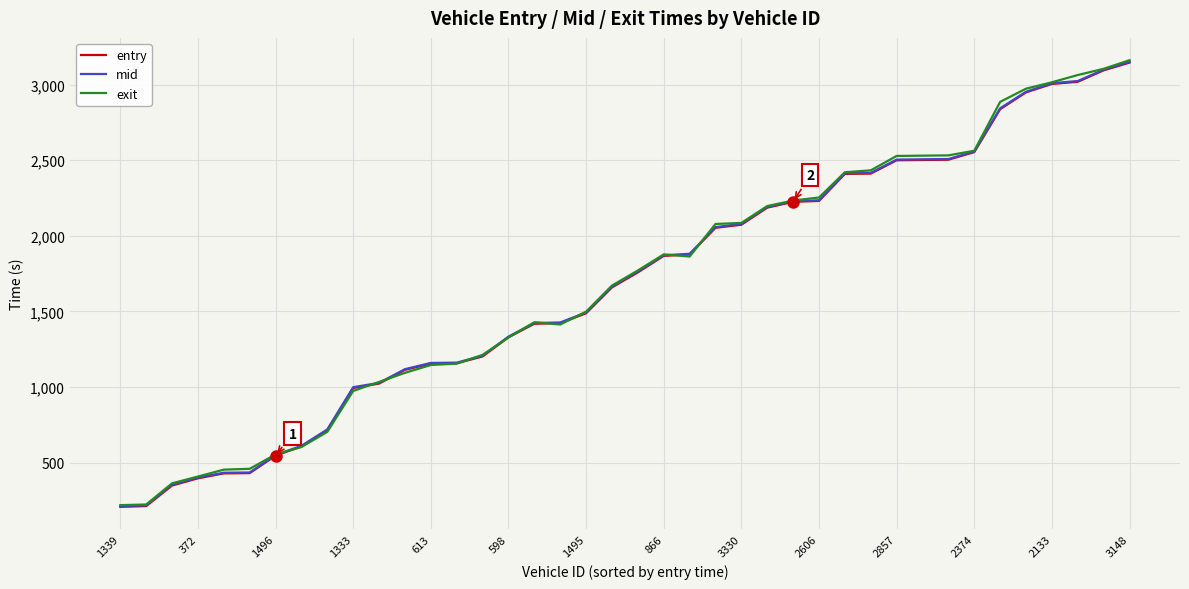

What is the minimum value for mid?

213.1